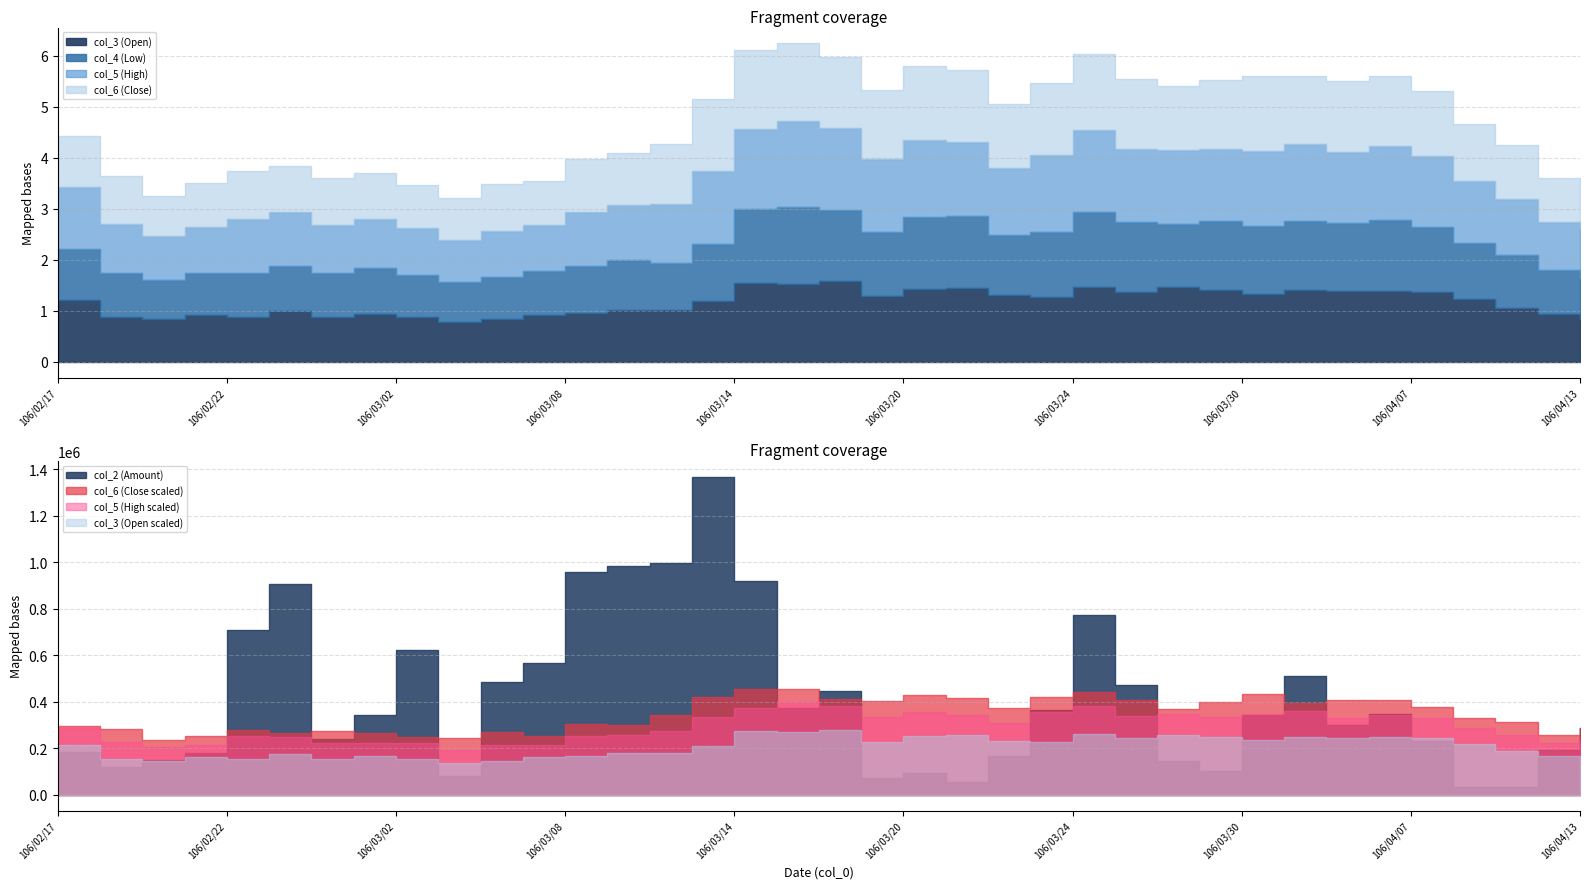

Rank the series at 106/03/21 from lowest to highest value.

col_6, col_4, col_3, col_5, col_2